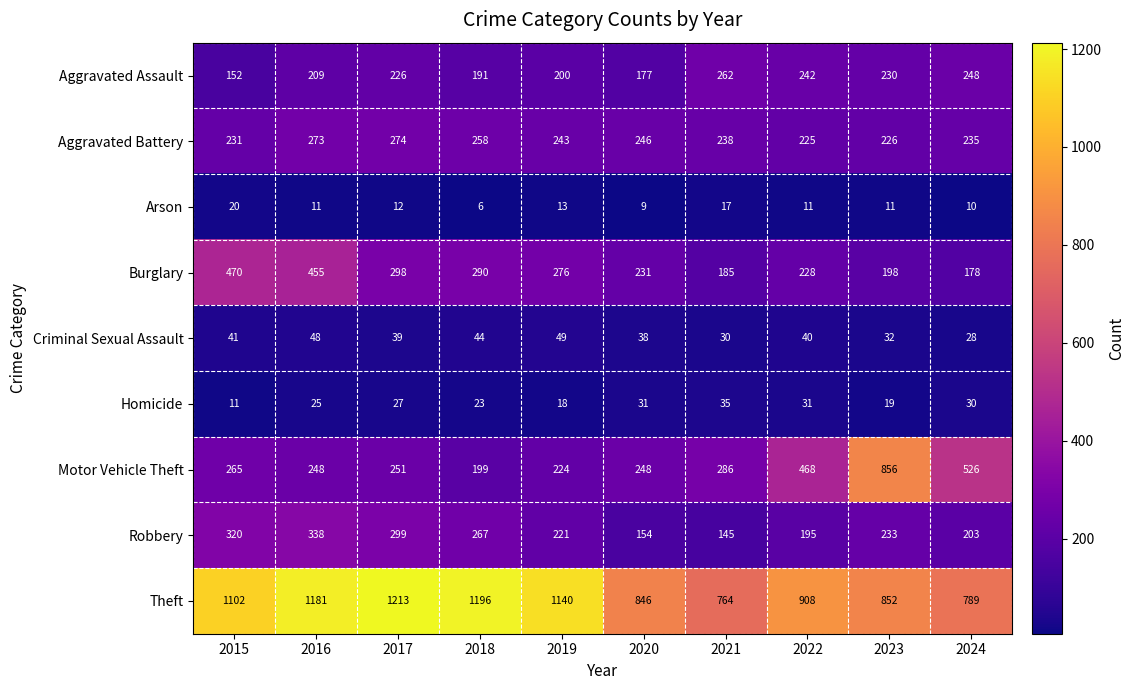

How many data points does each series have?

10